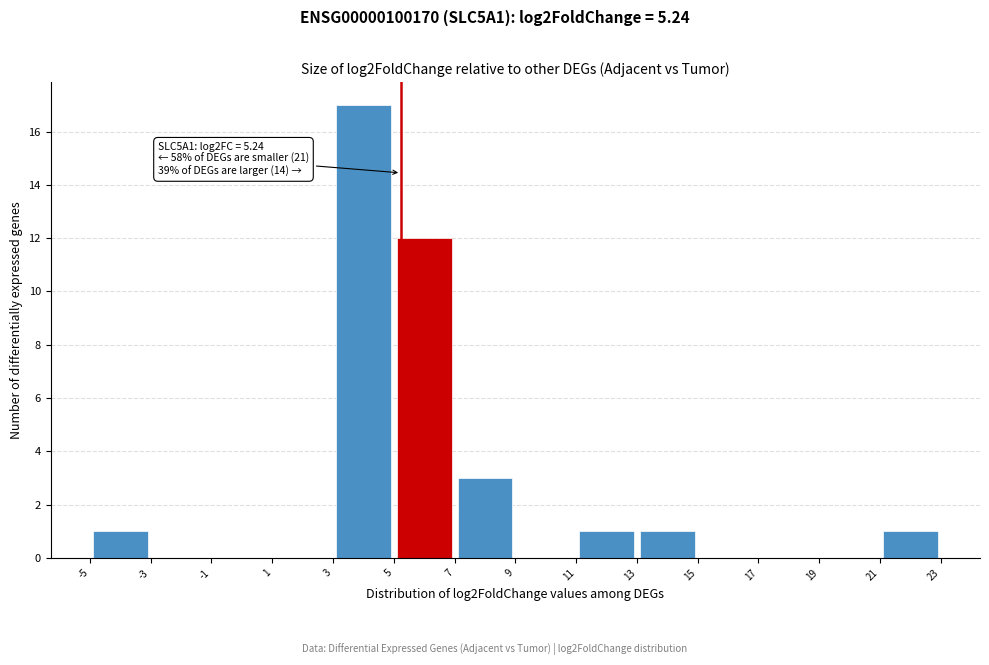

Which range on the x-axis has the tallest bar?

3 to 5